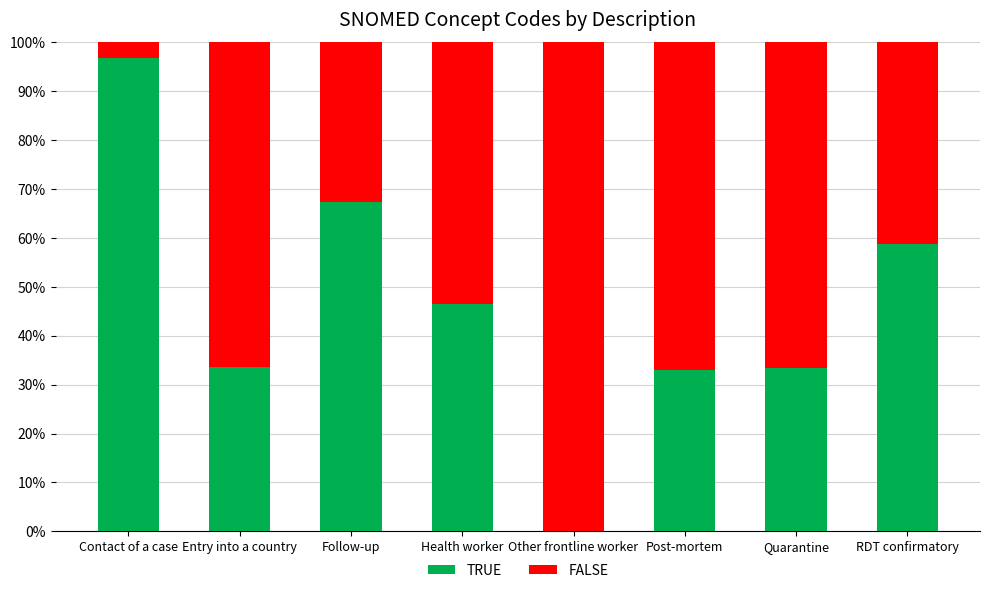

What is the total value across all series at Health worker?

100.0